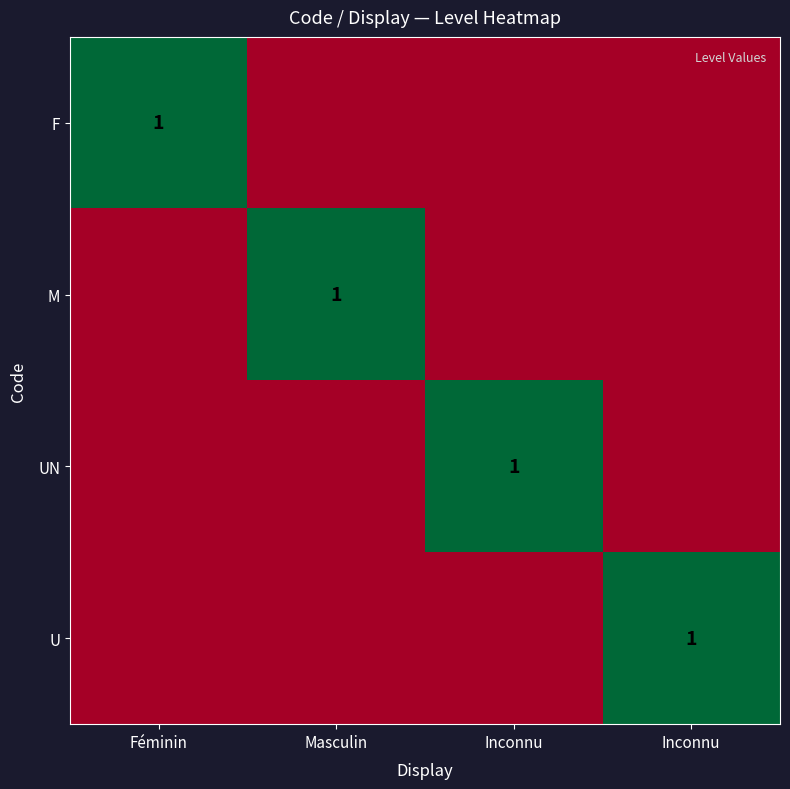

How many categories are shown in the chart?

4